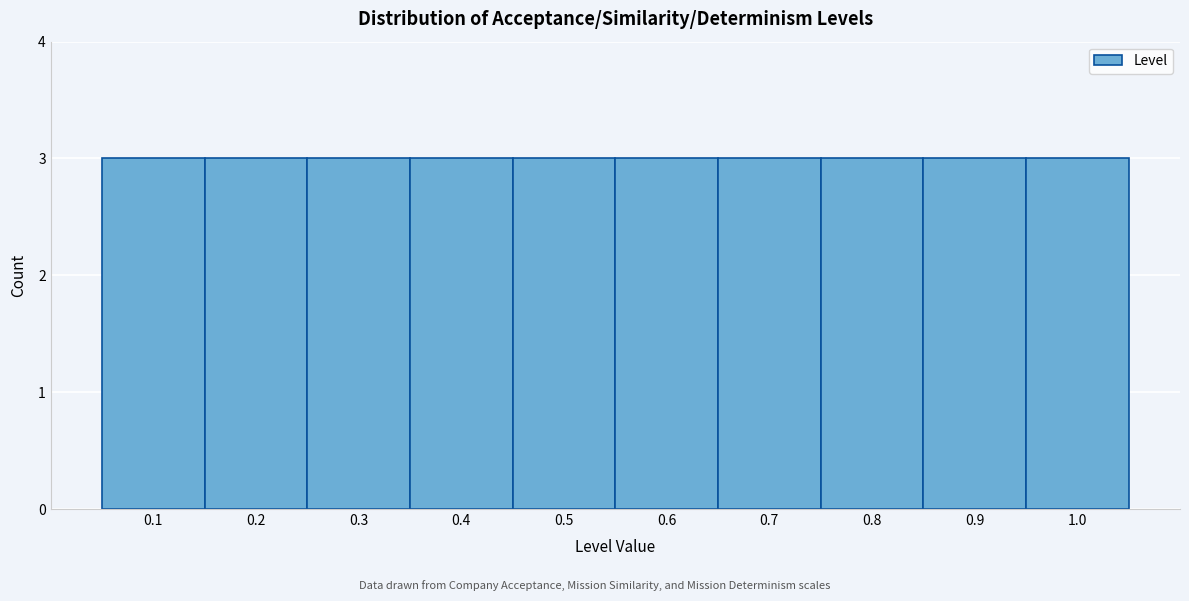

Reading left to right, transcribe this chart: for each bar, give the range it covers on the x-axis and its height. The values are not printed on the chart, so give them approximately, as read against the axis.

0.05 to 0.15: 3
0.15 to 0.25: 3
0.25 to 0.35: 3
0.35 to 0.45: 3
0.45 to 0.55: 3
0.55 to 0.65: 3
0.65 to 0.75: 3
0.75 to 0.85: 3
0.85 to 0.95: 3
0.95 to 1.05: 3